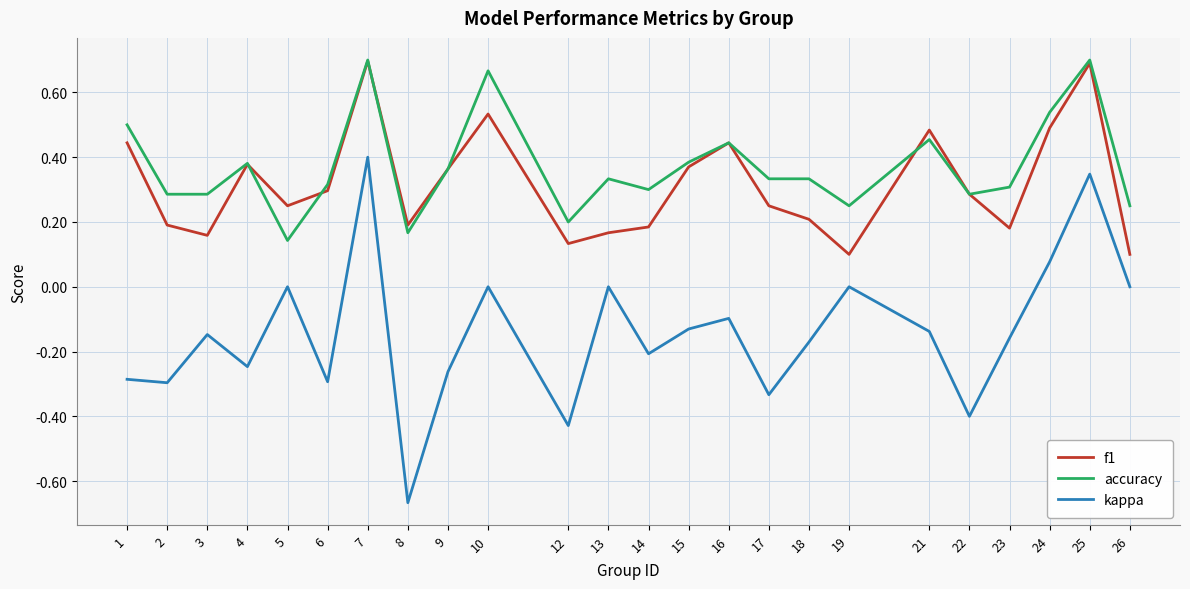

Which series changed the most between 10 and 18?

accuracy